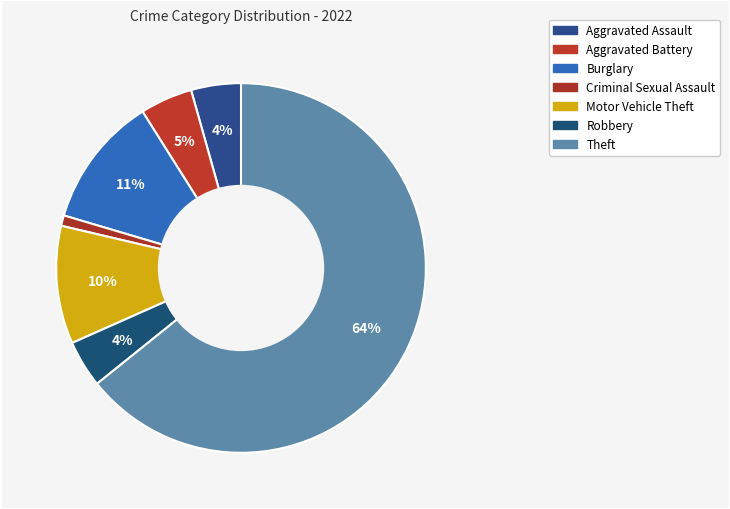

Count the number of slices in the pie.

7